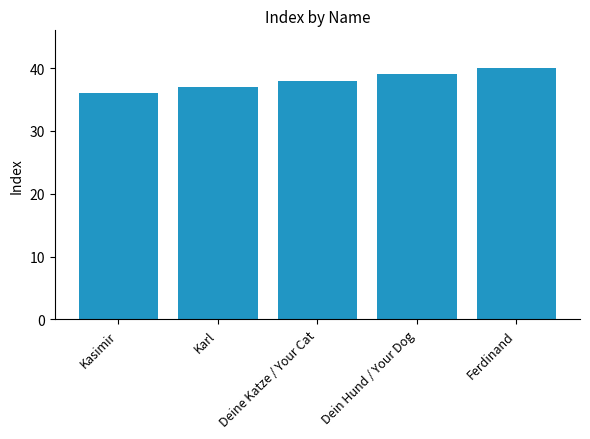

The chart shows a value of 16 at Dein Hund / Your Dog. True or false?

False